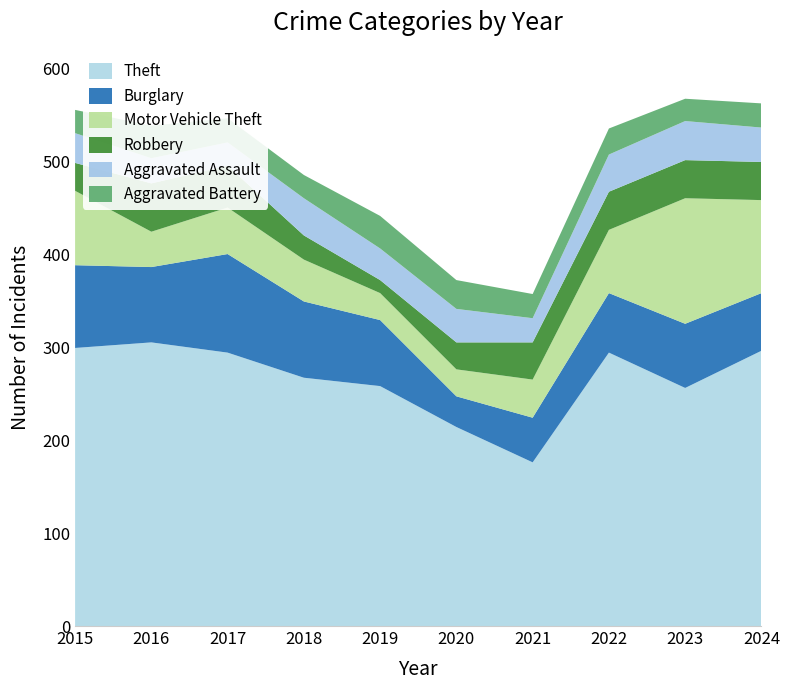

Reading left to right, extract all data points from this chart.

Theft: 2015=299	2016=305	2017=294	2018=267	2019=258	2020=214	2021=176	2022=294	2023=256	2024=296
Burglary: 2015=89	2016=81	2017=106	2018=82	2019=71	2020=33	2021=48	2022=64	2023=69	2024=62
Motor Vehicle Theft: 2015=80	2016=38	2017=50	2018=45	2019=29	2020=29	2021=41	2022=68	2023=135	2024=100
Robbery: 2015=30	2016=52	2017=45	2018=26	2019=14	2020=29	2021=40	2022=41	2023=41	2024=41
Aggravated Assault: 2015=32	2016=27	2017=25	2018=40	2019=34	2020=36	2021=26	2022=40	2023=42	2024=37
Aggravated Battery: 2015=25	2016=35	2017=26	2018=25	2019=35	2020=31	2021=26	2022=28	2023=24	2024=26